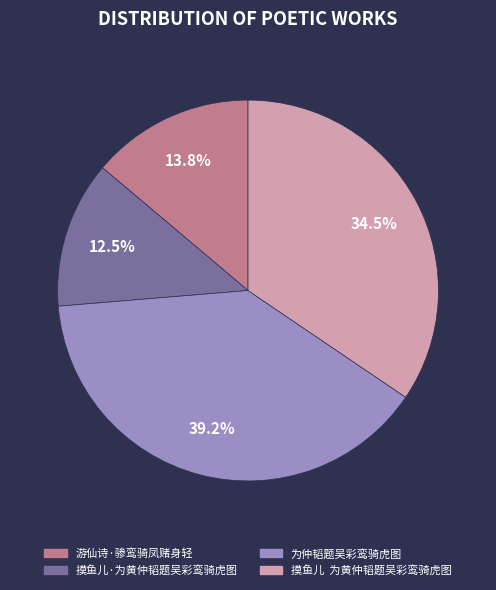

Rank the categories by value from highest to lowest.

为仲韬题吴彩鸾骑虎图, 摸鱼儿 为黄仲韬题吴彩鸾骑虎图, 游仙诗·骖鸾骑凤赌身轻, 摸鱼儿·为黄仲韬题吴彩鸾骑虎图